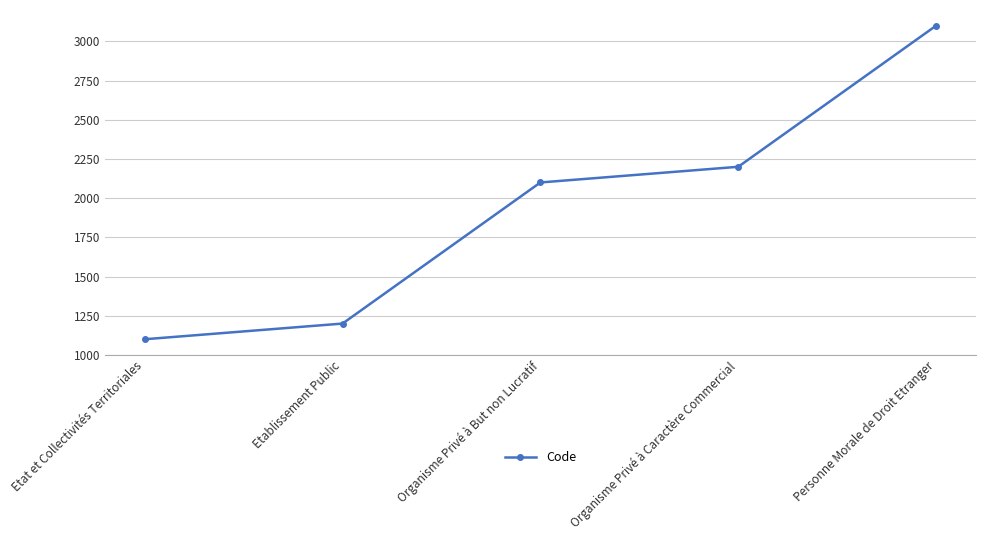

What is the sum of the values at Etat et Collectivités Territoriales and Etablissement Public?

2300